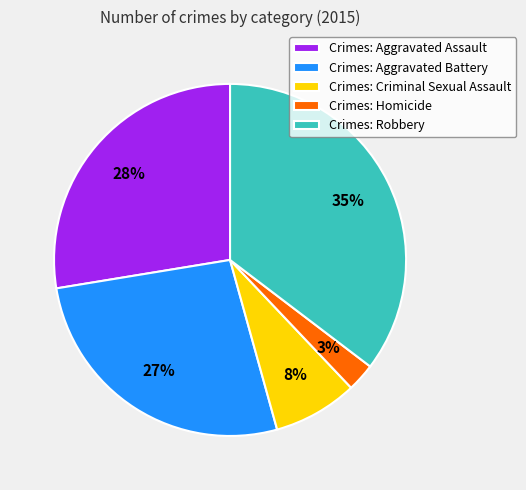

True or false: Crimes: Criminal Sexual Assault accounts for 8% of the total.

True